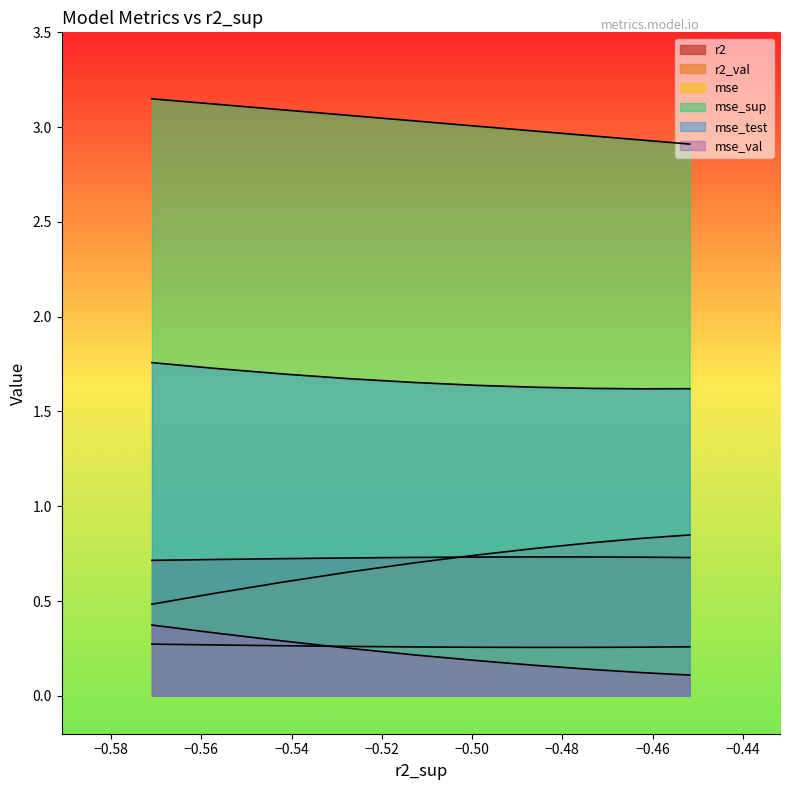

What is the lowest value of the mse_val series?

0.1